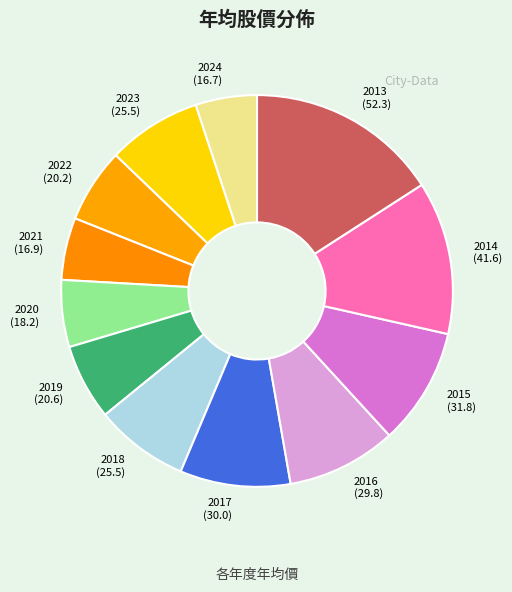

Which has a higher value, 2023 (25.5) or 2024 (16.7)?

2023 (25.5)